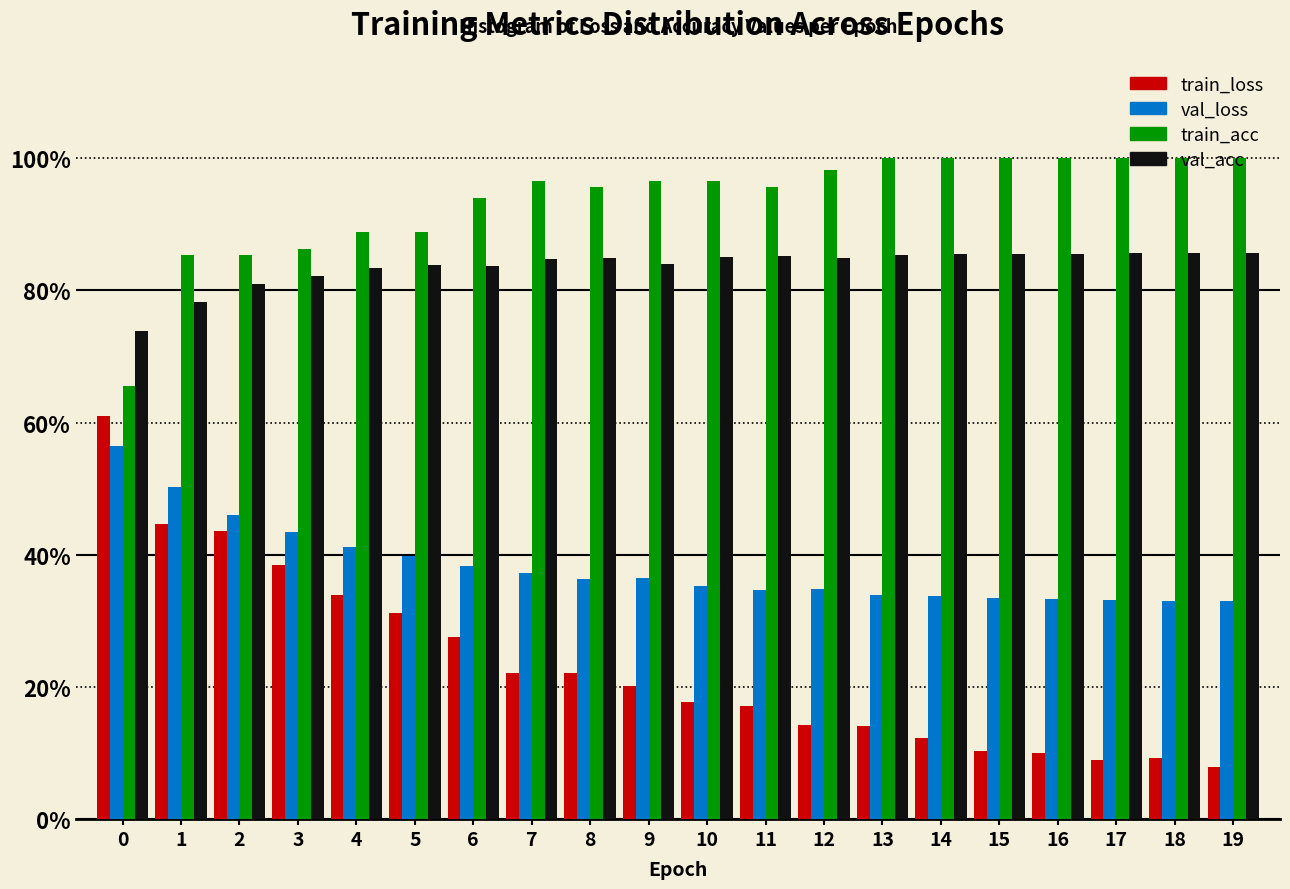

Does the chart contain any negative values?

No